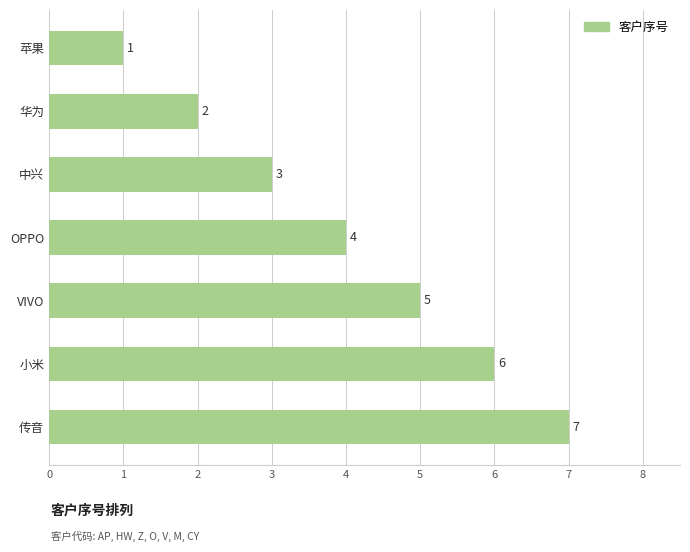

How many data points does each series have?

7